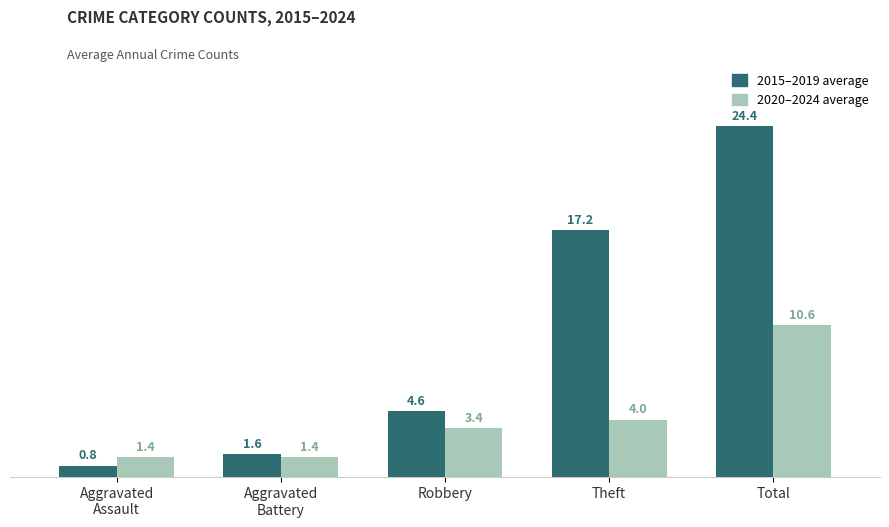

At which category is the sum across all series the highest?

Total